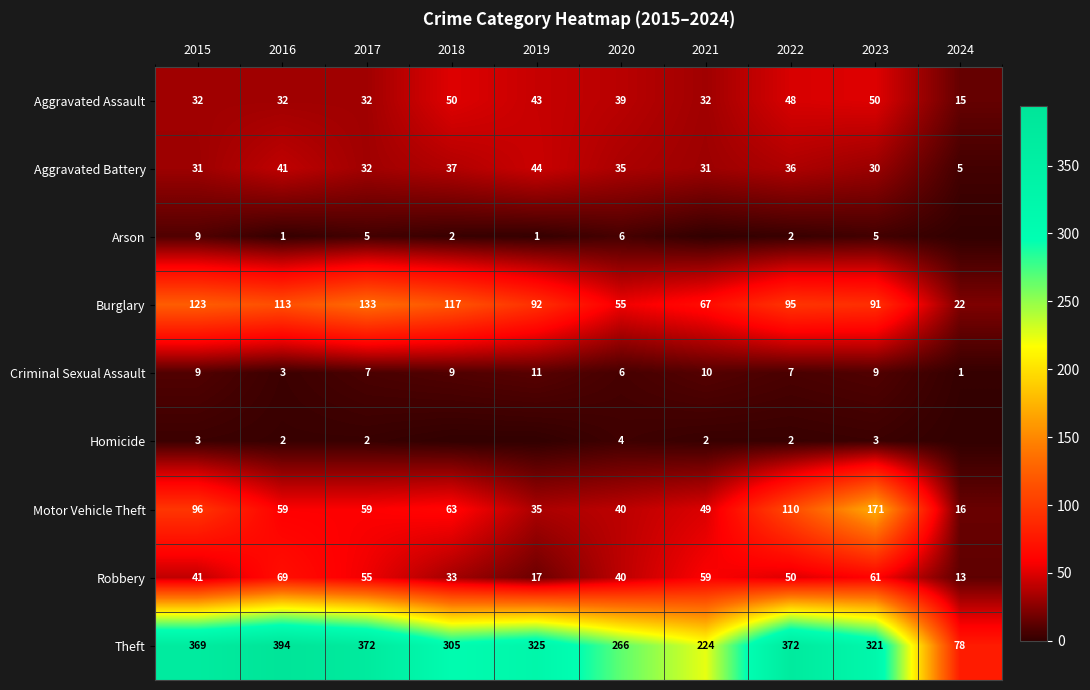

How many data points in Aggravated Assault are less than 39?

5